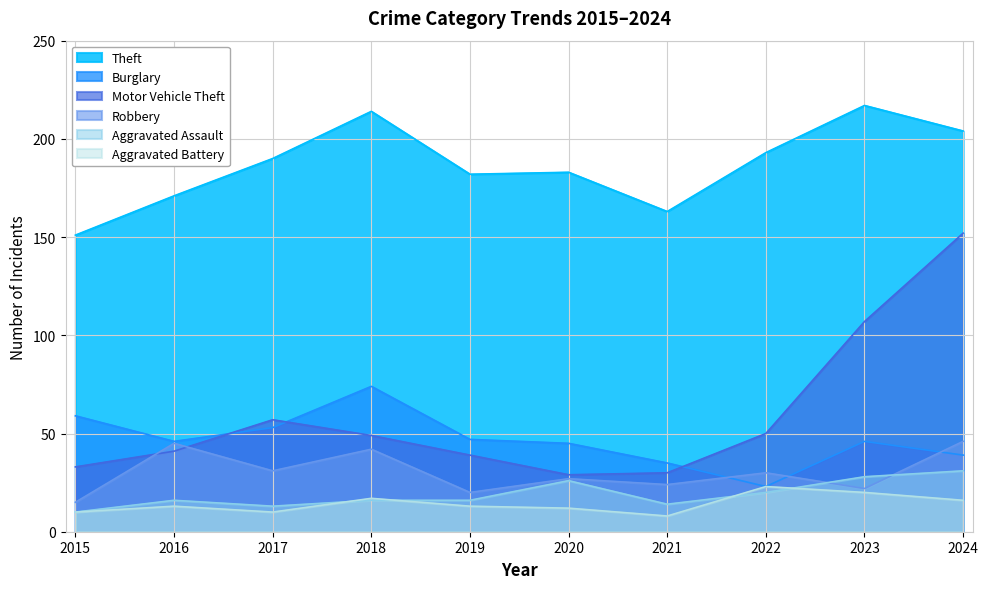

How many lines are shown in the chart?

6